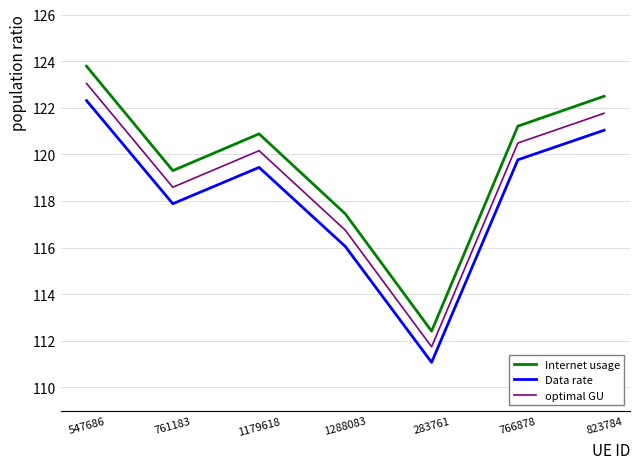

List the labels in order of optimal GU value, largest first.

547686, 823784, 766878, 1179618, 761183, 1288083, 283761